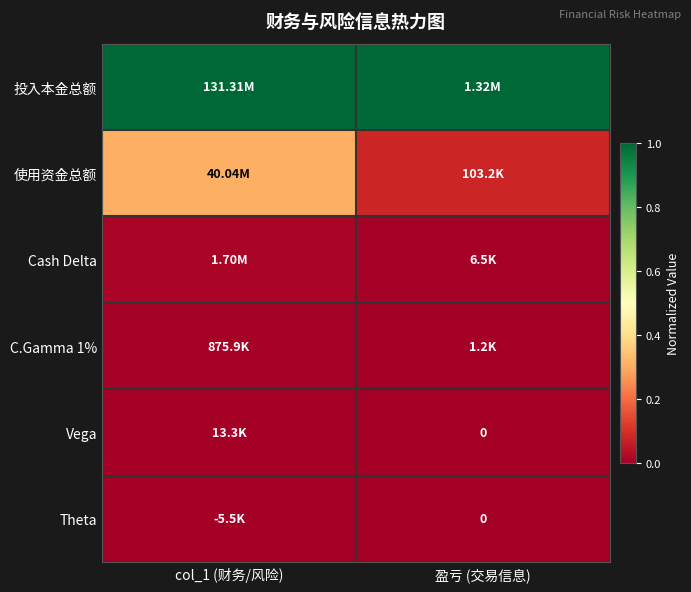

What is the maximum value shown in the chart?

1.0